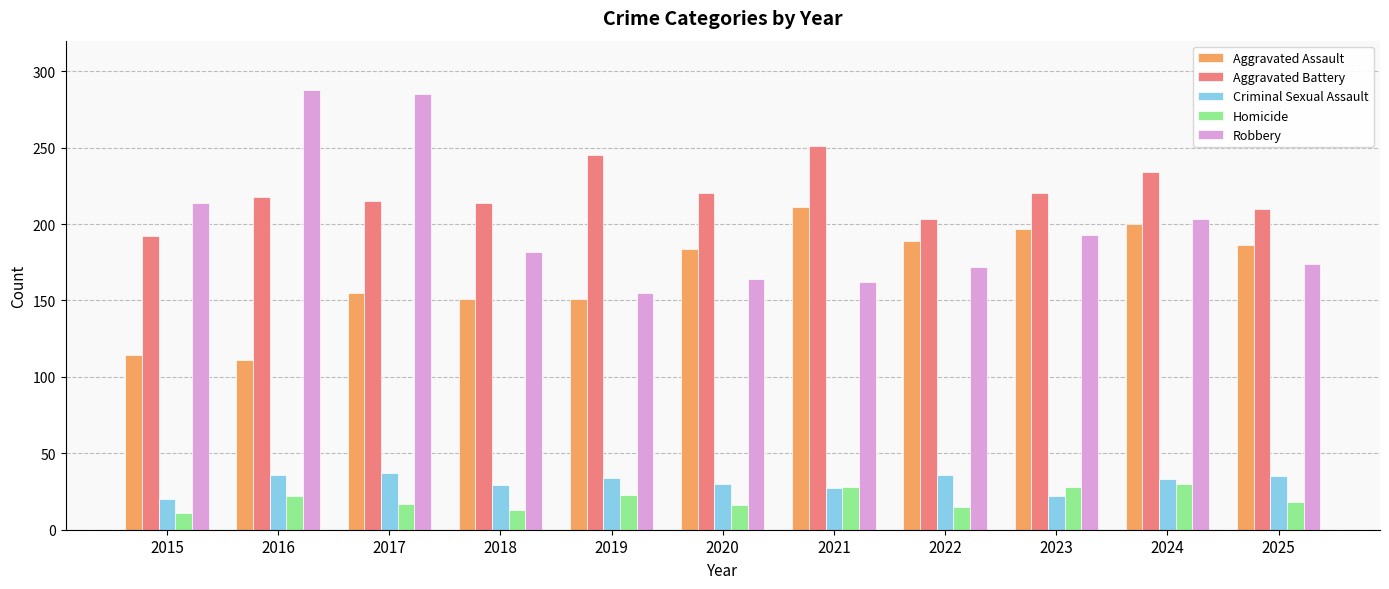

The value of Aggravated Assault at 2025 is 327. True or false?

False